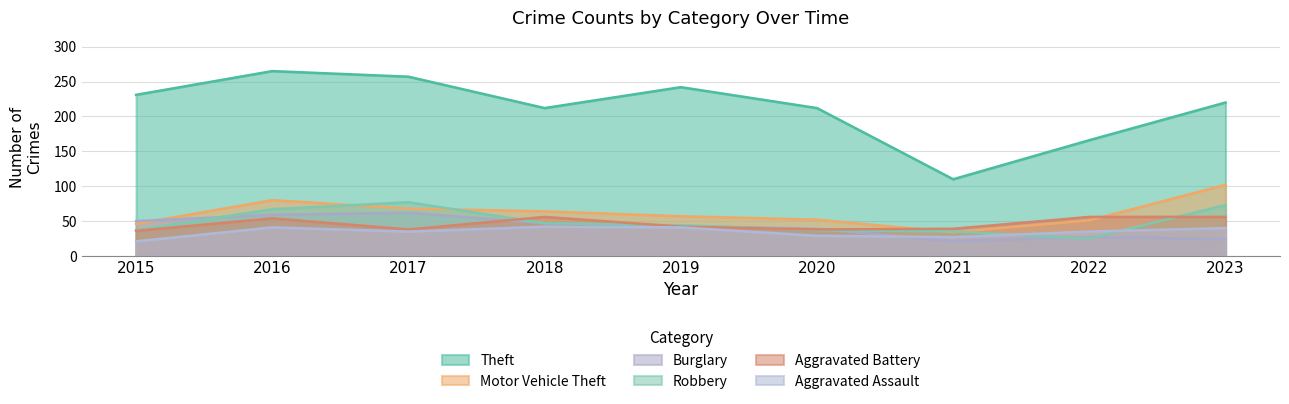

The Motor Vehicle Theft series shows 68 at 2017. True or false?

True